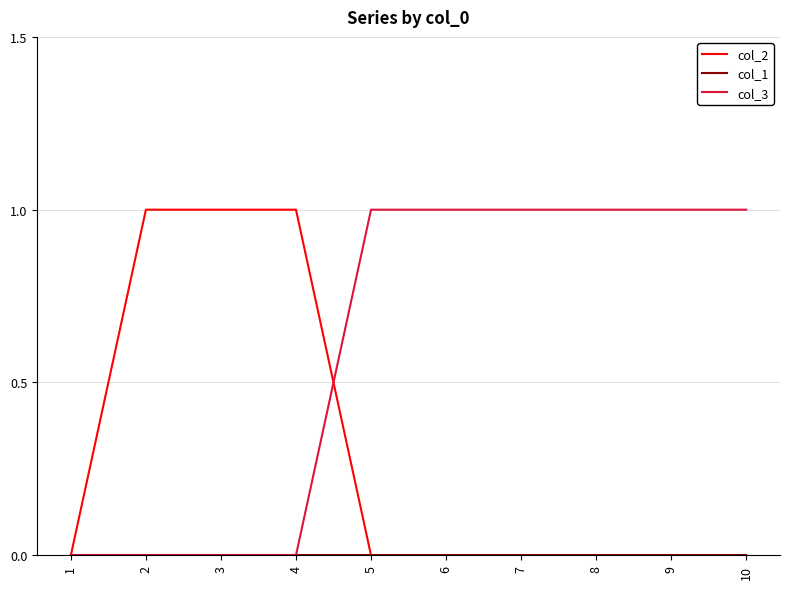

Which series has the largest total across all categories?

col_3